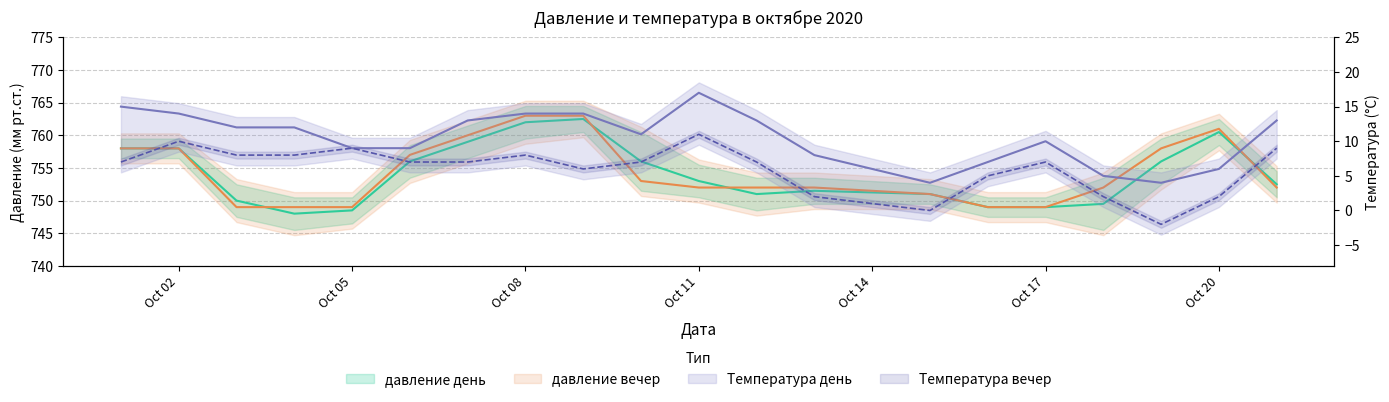

The давление вечер series shows 330 at 2020-10-03. True or false?

False